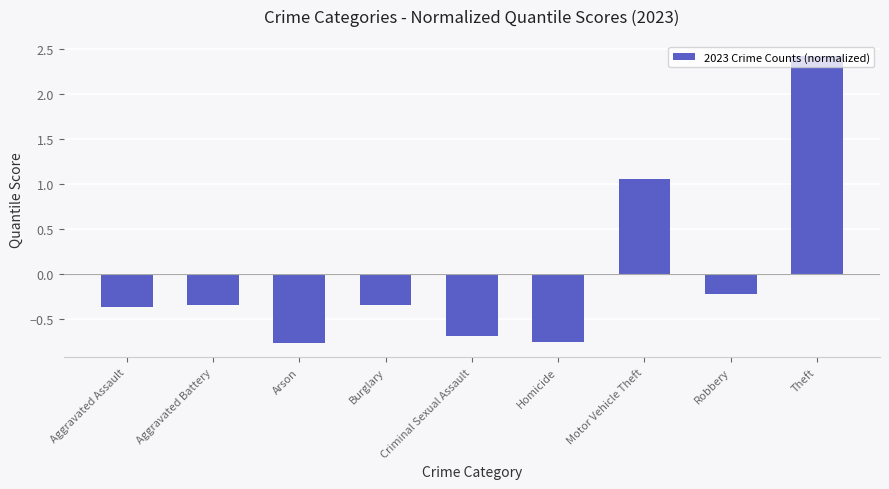

What is the difference between the maximum and minimum values?

3.2